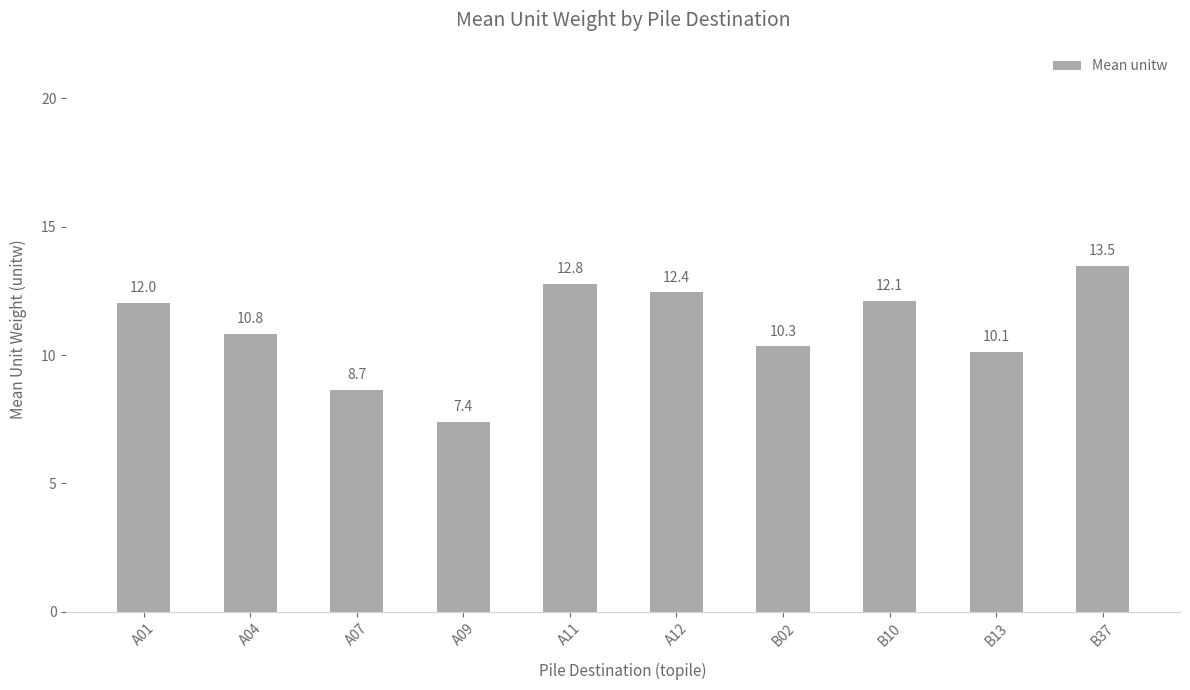

What is the approximate value at A07?

8.7